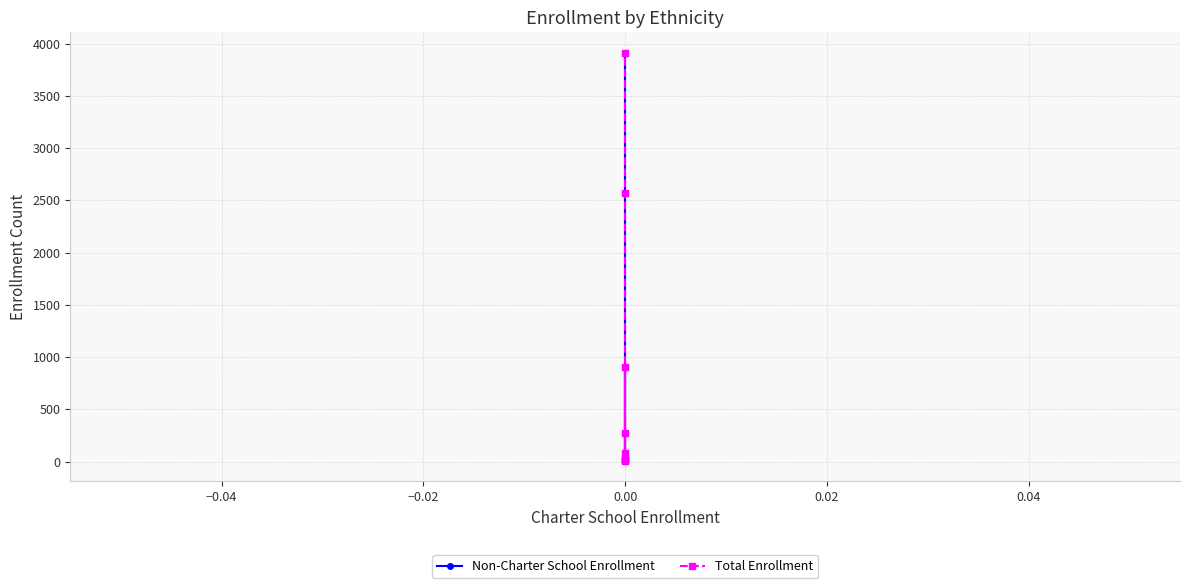

What is the difference between the maximum and second lowest values in the Non-Charter School Enrollment series?

3898